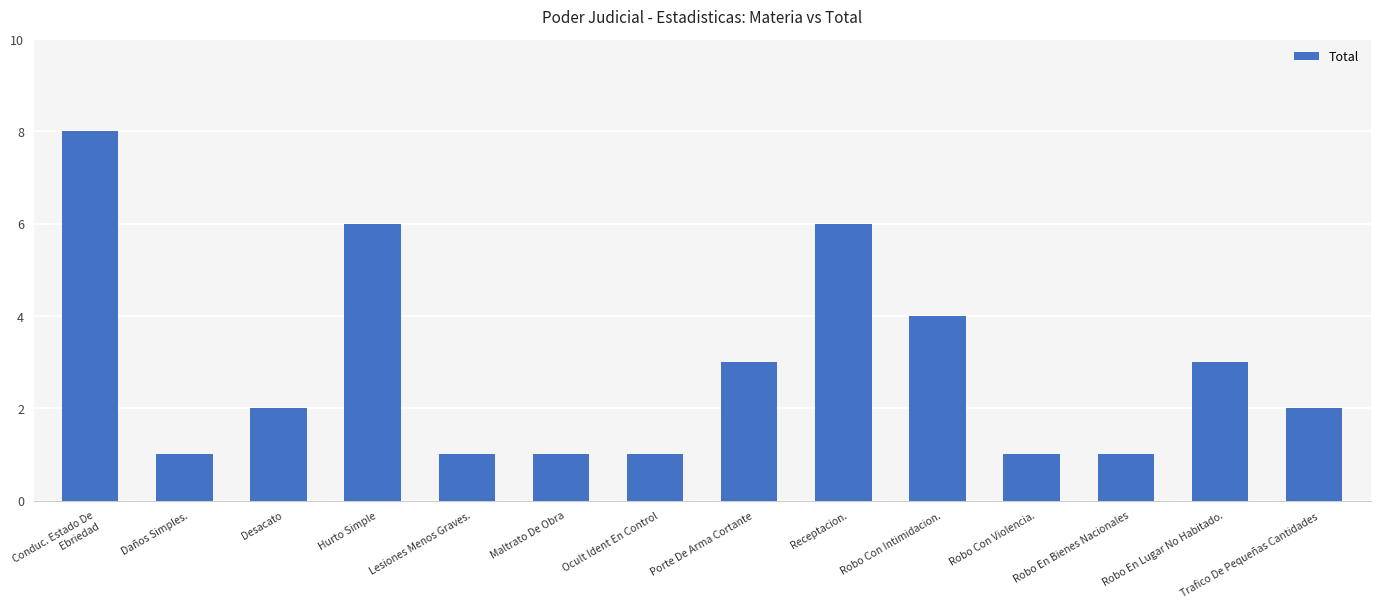

What is the label of the 10th bar from the right?

Lesiones Menos Graves.